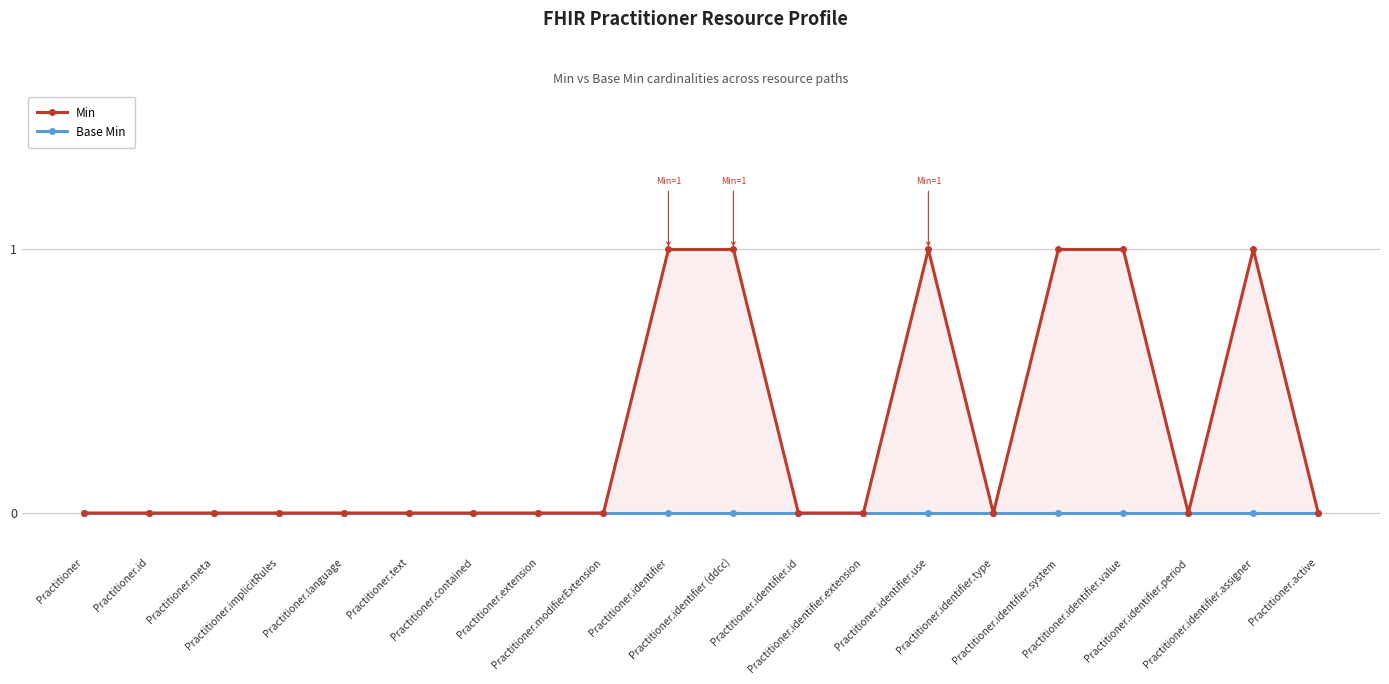

Is the value of Min at Practitioner.identifier.type greater than the value of Base Min at Practitioner.modifierExtension?

No